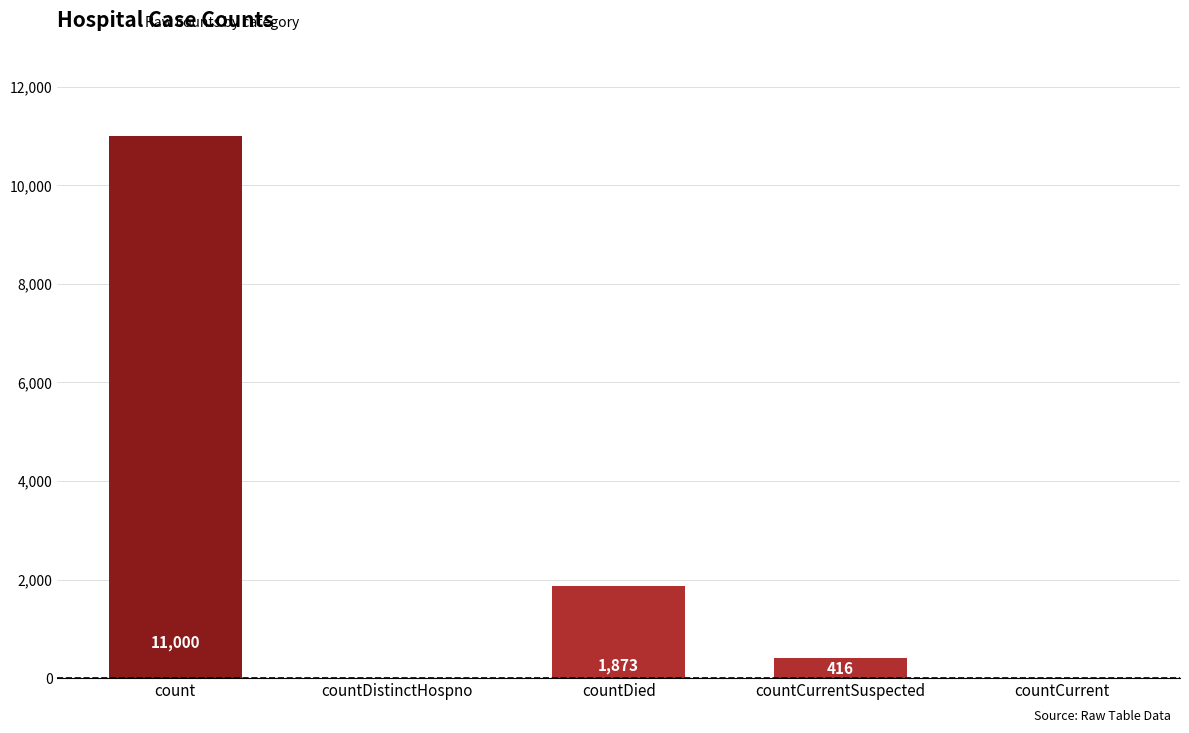

Does the chart contain stacked bars?

No